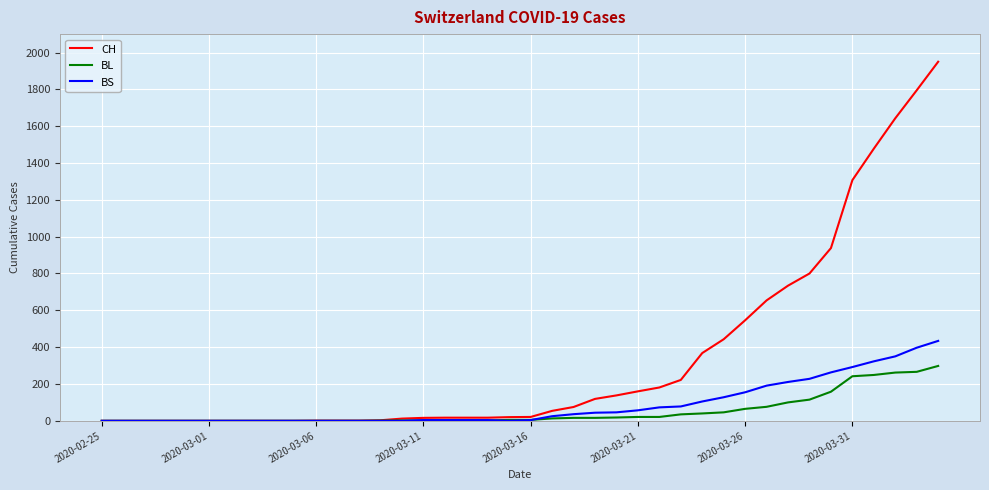

What is the average value of the CH series?

343